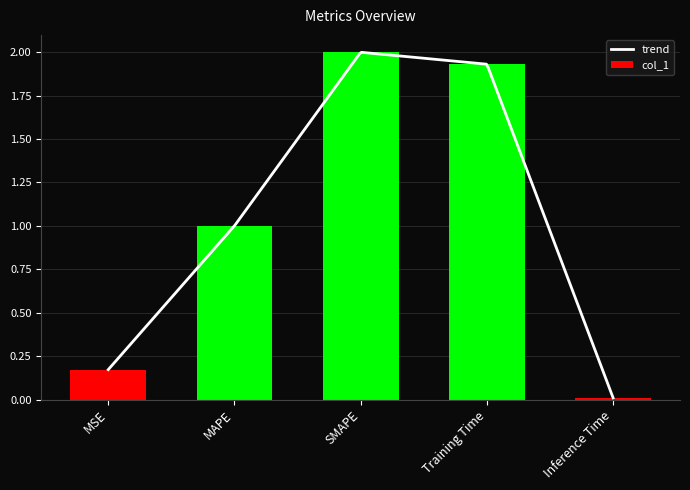

True or false: the data shows 0.0 at Inference Time.

False